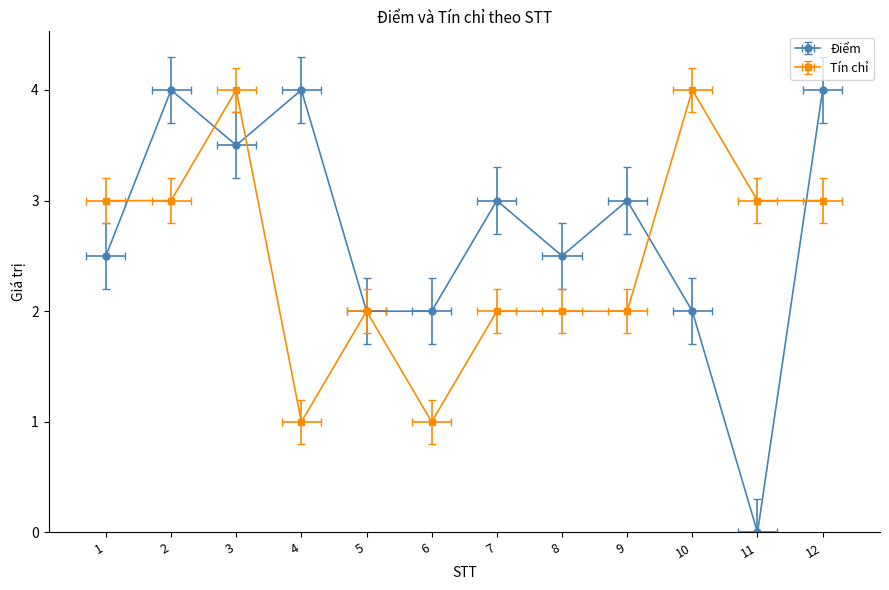

Reading right to left, extract all data points from this chart.

Điểm: 12=4.0	11=0.0	10=2.0	9=3.0	8=2.5	7=3.0	6=2.0	5=2.0	4=4.0	3=3.5	2=4.0	1=2.5
Tín chỉ: 12=3.0	11=3.0	10=4.0	9=2.0	8=2.0	7=2.0	6=1.0	5=2.0	4=1.0	3=4.0	2=3.0	1=3.0